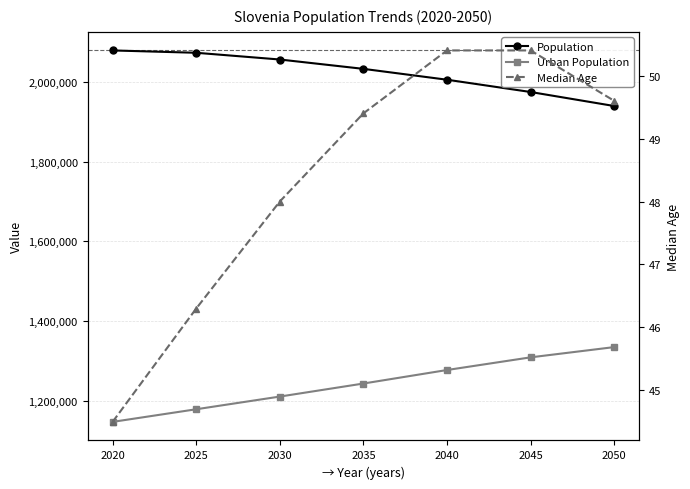

Rank the series by their maximum value, from lowest to highest.

Median Age, Urban Population, Population